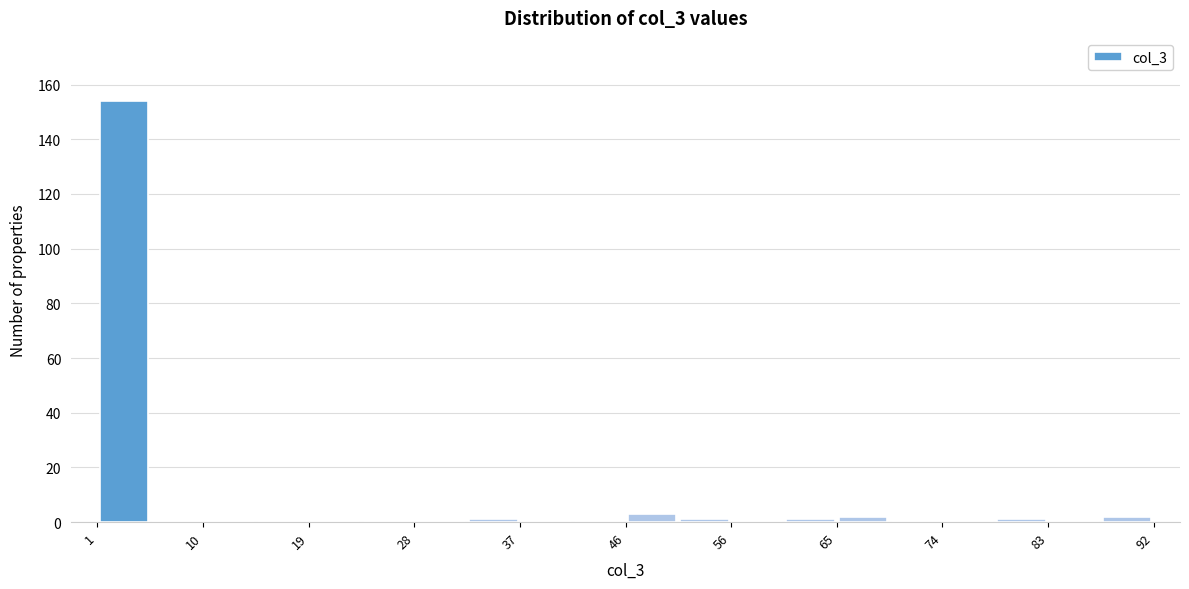

Reading left to right, list every bar in this chart as the range it spans on the x-axis followed by its height. Neither the bar edges nor the heights are printed on the chart, so give them approximately, as read against the axes.

1 to 6: 154
6 to 10: 0
10 to 15: 0
15 to 19: 0
19 to 24: 0
24 to 28: 0
28 to 33: 0
33 to 37: under 2
37 to 42: 0
42 to 47: 0
47 to 51: 4
51 to 56: under 2
56 to 60: 0
60 to 65: under 2
65 to 69: 2
69 to 74: 0
74 to 78: 0
78 to 83: under 2
83 to 87: 0
87 to 92: 2